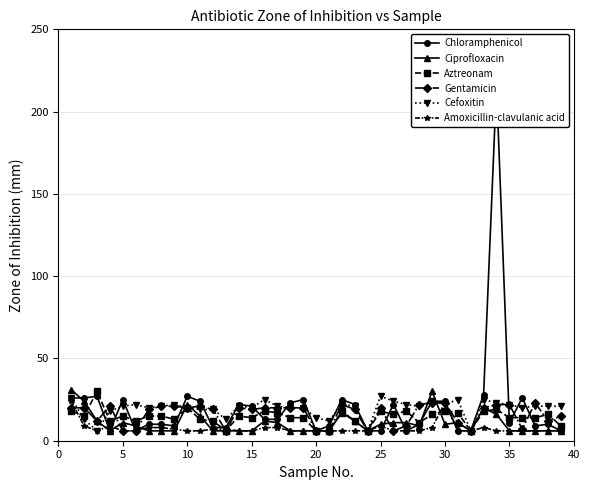

True or false: Ciprofloxacin has a value of 10 at 30.

True